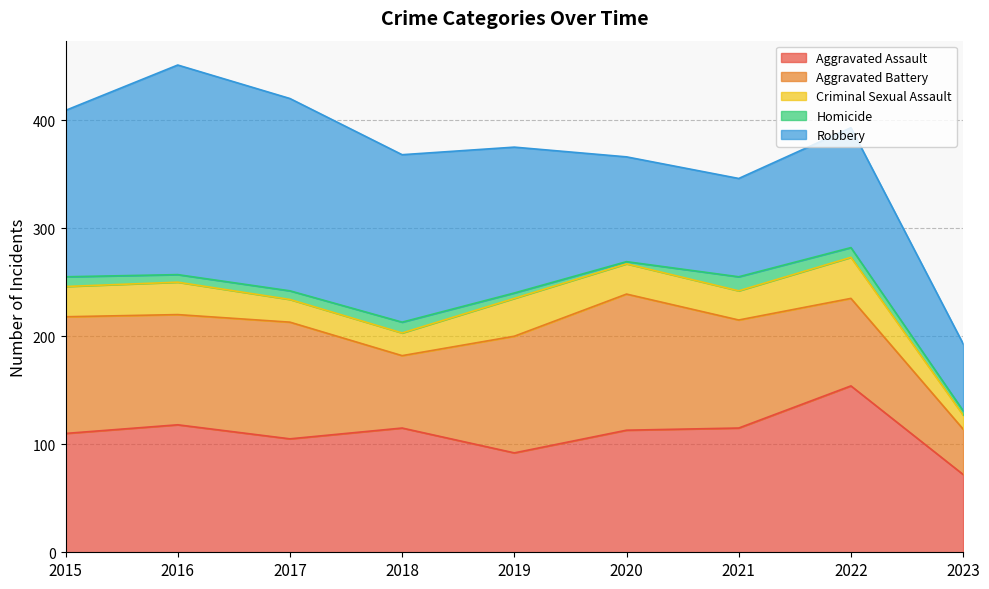

Rank the categories by Homicide value from highest to lowest.

2021, 2018, 2015, 2022, 2017, 2016, 2019, 2023, 2020